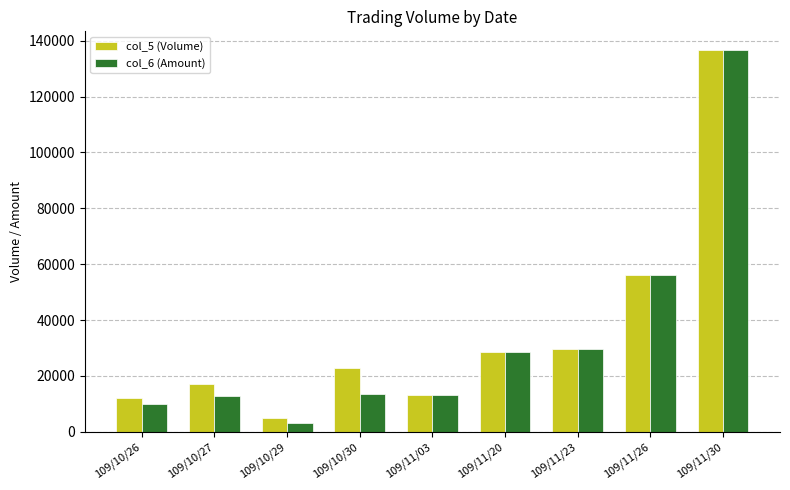

The col_6 (Amount) series shows 7725 at 109/11/03. True or false?

False